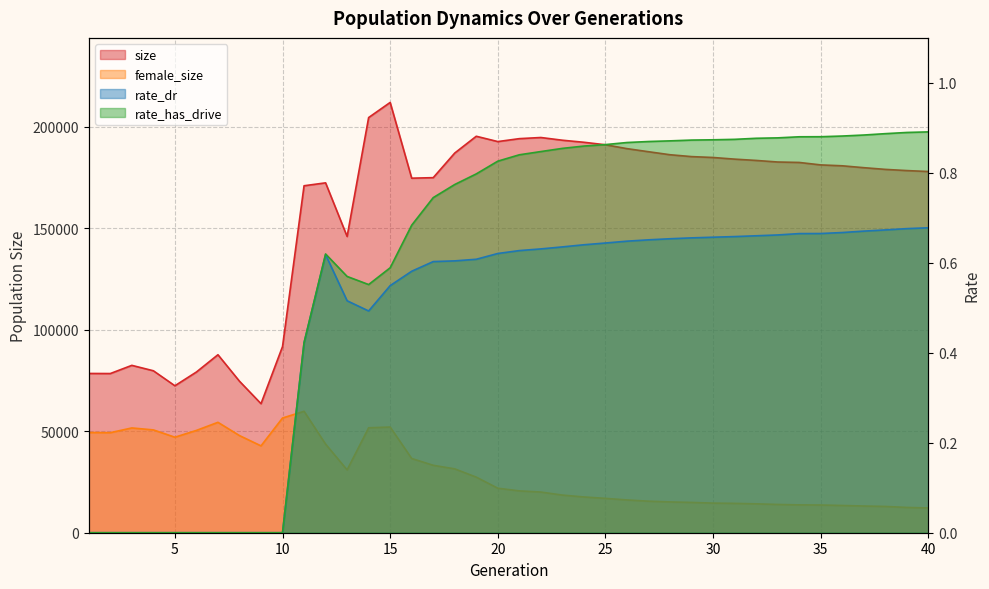

True or false: rate_has_drive has more than 1 points higher than both neighbors.

False